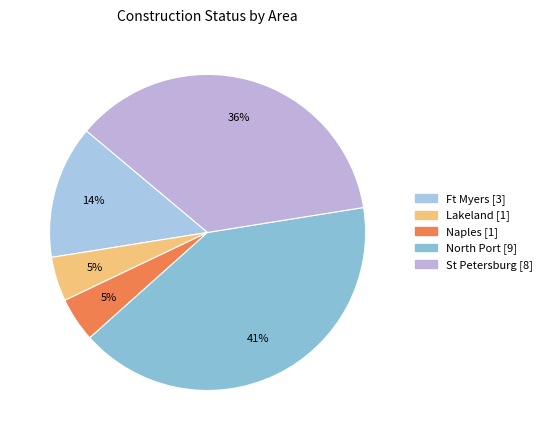

How many segments does this pie chart have?

5